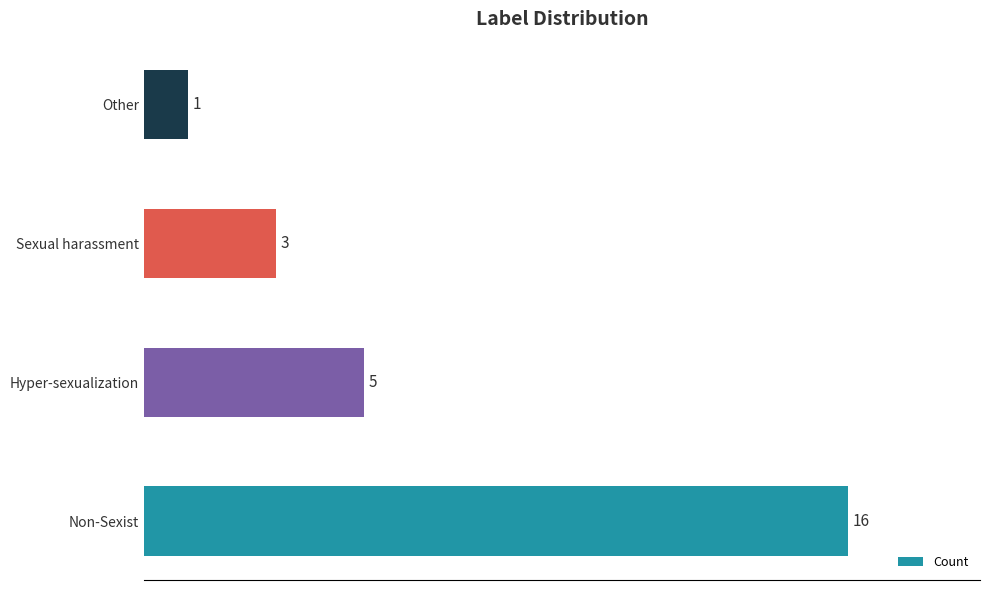

Approximately how many times larger is the value at Hyper-sexualization compared to Sexual harassment?

1.7